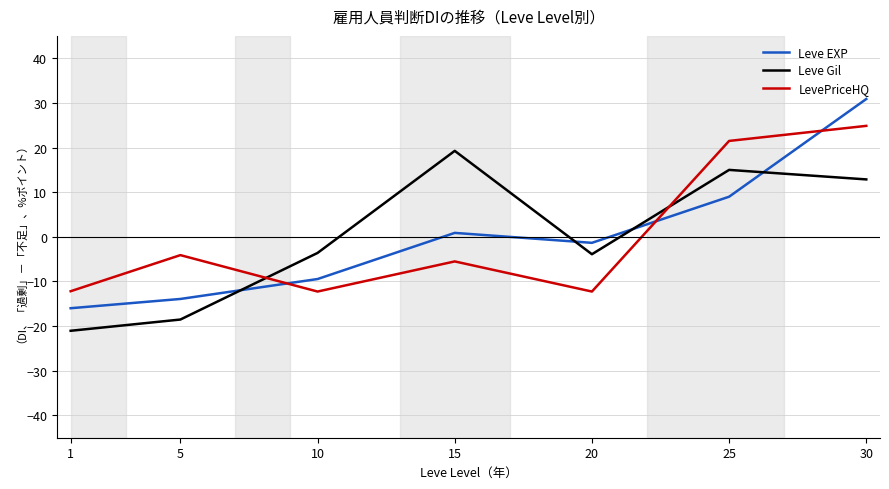

Between 1 and 30, which series saw the biggest shift?

Leve EXP